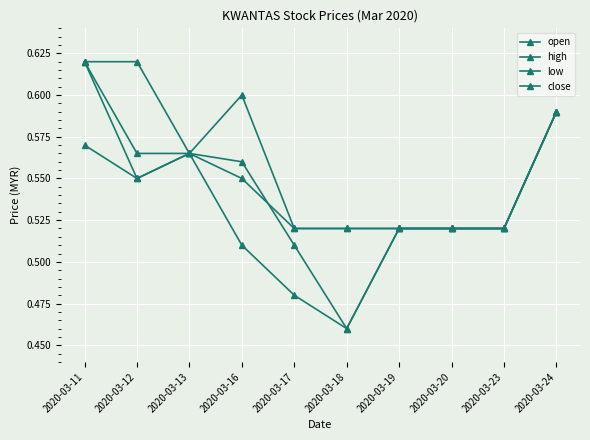

How many categories are shown in the chart?

10